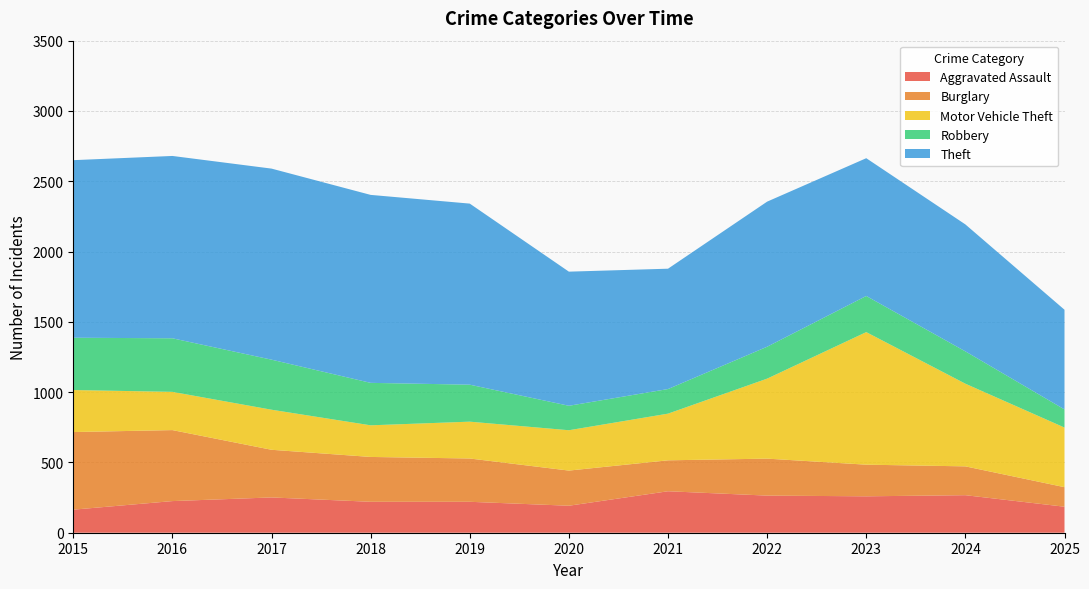

Reading left to right, extract all data points from this chart.

Aggravated Assault: 164	225	251	220	220	192	295	264	259	267	185
Burglary: 552	505	339	319	308	250	220	263	225	205	139
Motor Vehicle Theft: 299	272	285	225	262	287	332	569	943	588	424
Robbery: 372	381	356	302	263	174	175	227	257	230	129
Theft: 1263	1297	1359	1337	1288	954	856	1032	980	903	709